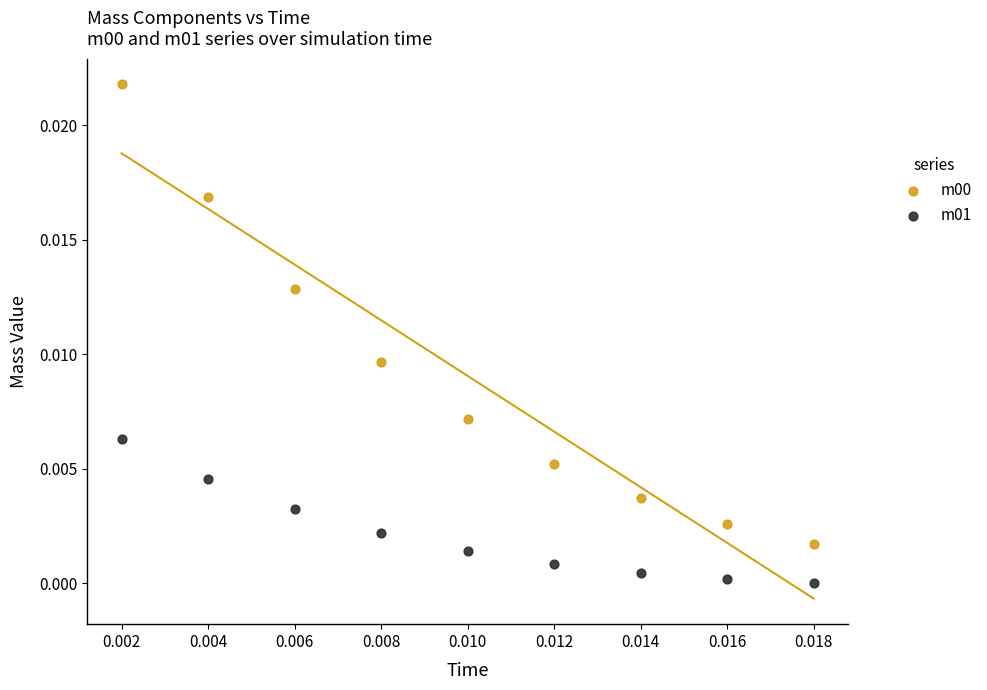

What are all the series names shown in the legend?

m00, m01